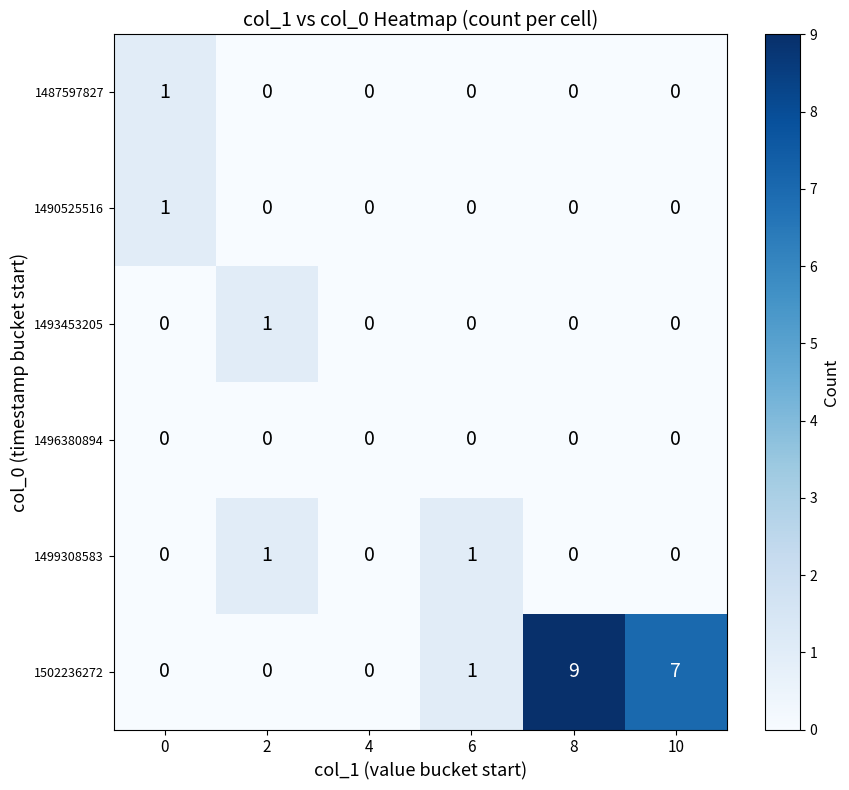

What is the maximum value shown in the chart?

9